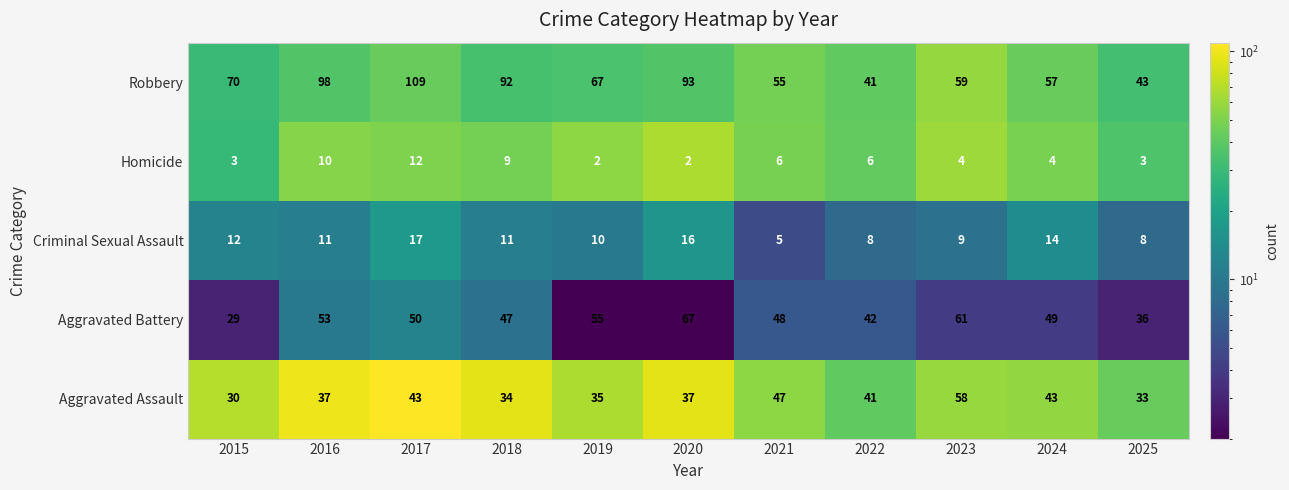

The value of Robbery at 2021 is 23. True or false?

False